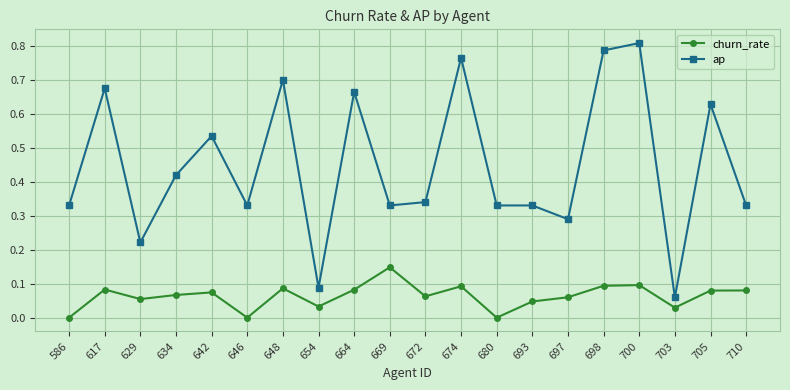

What is the sum of all churn_rate values?

1.3